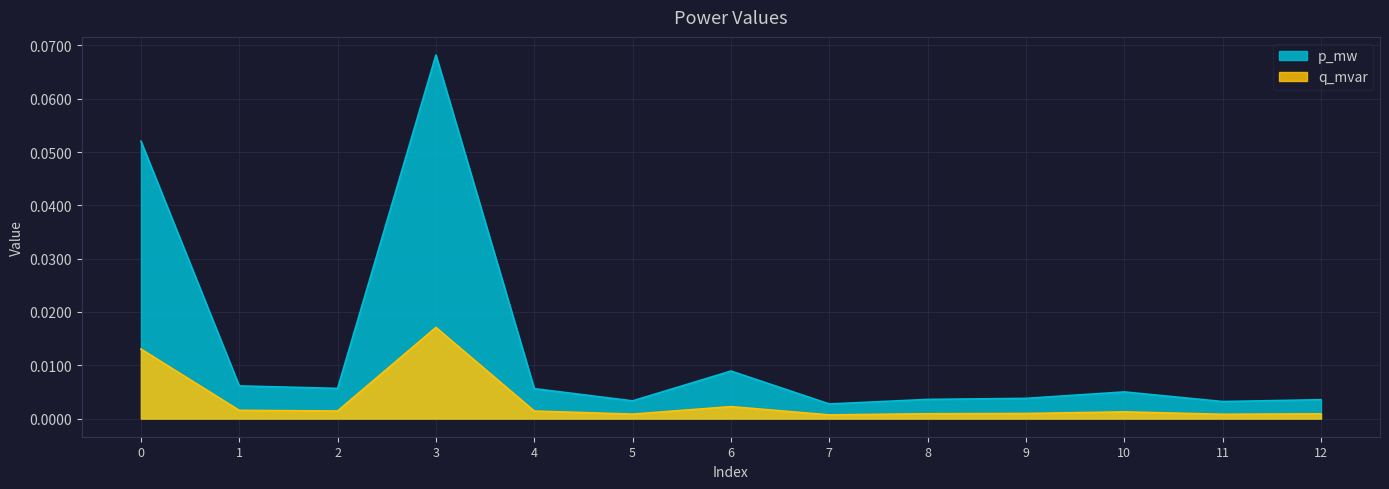

True or false: q_mvar and p_mw cross at least once.

False